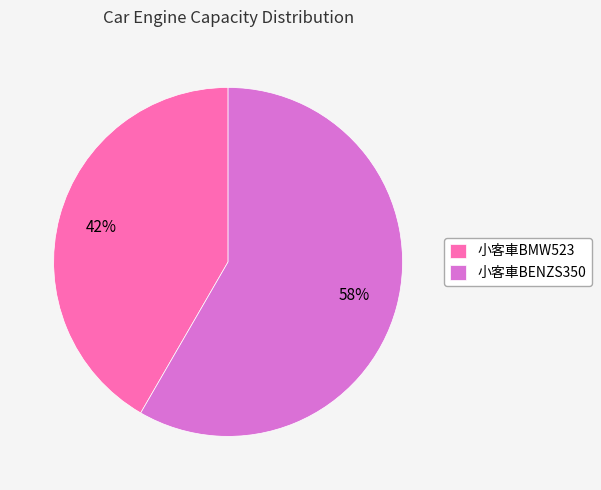

To the nearest percent, what is the average slice percentage?

50%